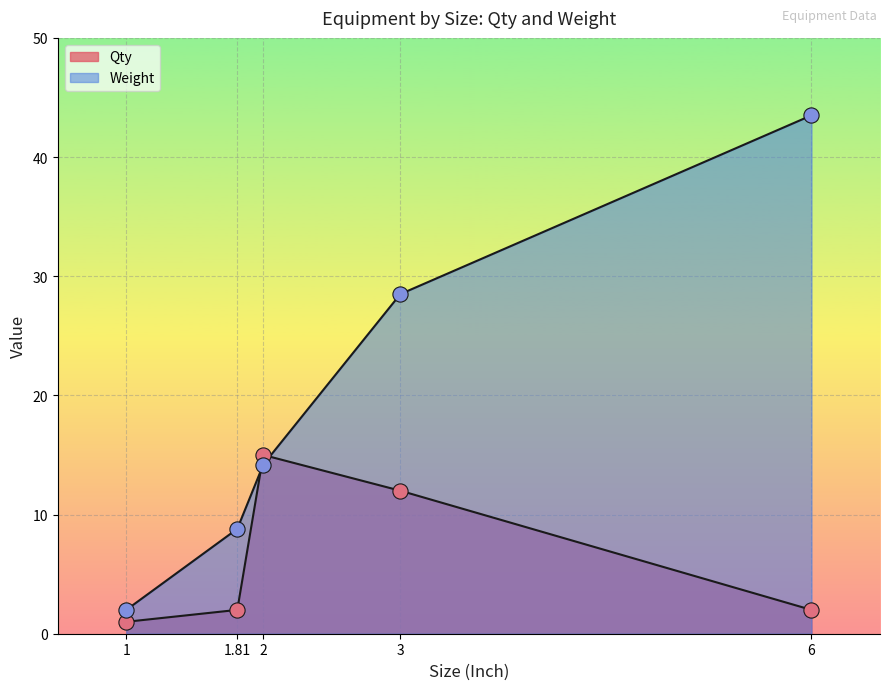

At which category is the sum across all series the highest?

6